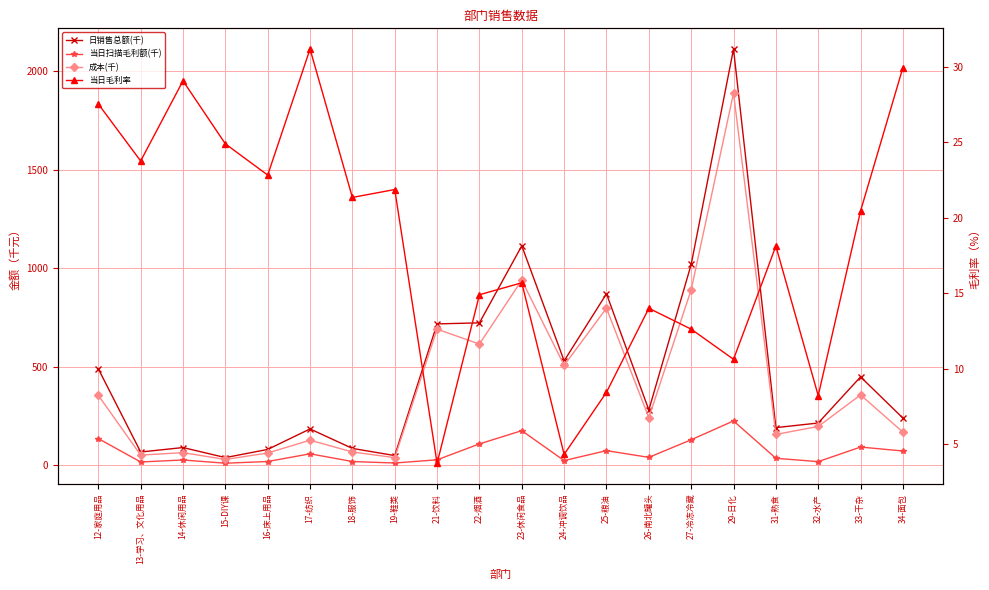

What is the value of the 当日扫描毛利额(千) point at the 19th from the left?

91.6